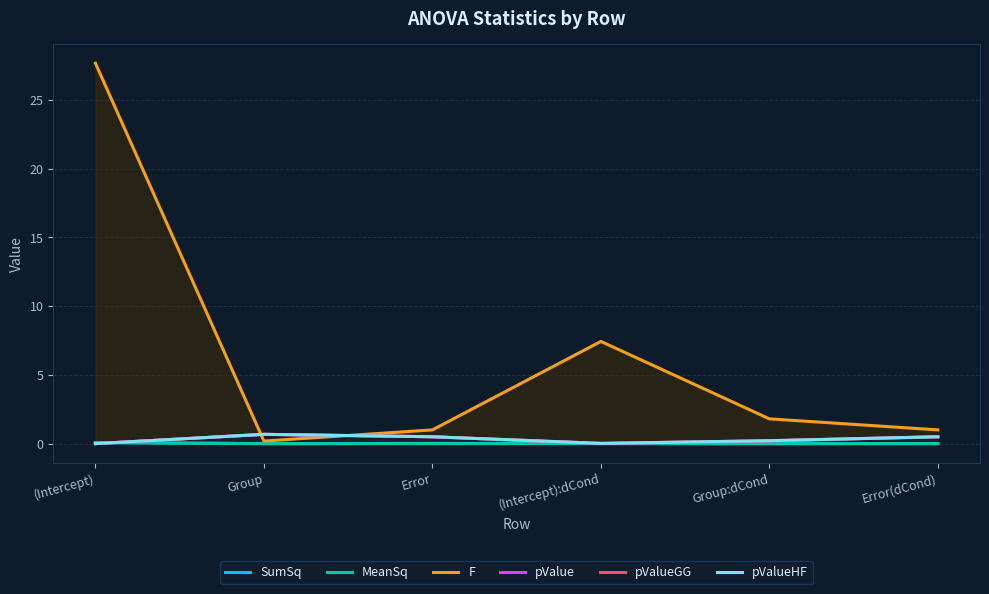

Which has a higher value, Group or Group:dCond?

Group:dCond